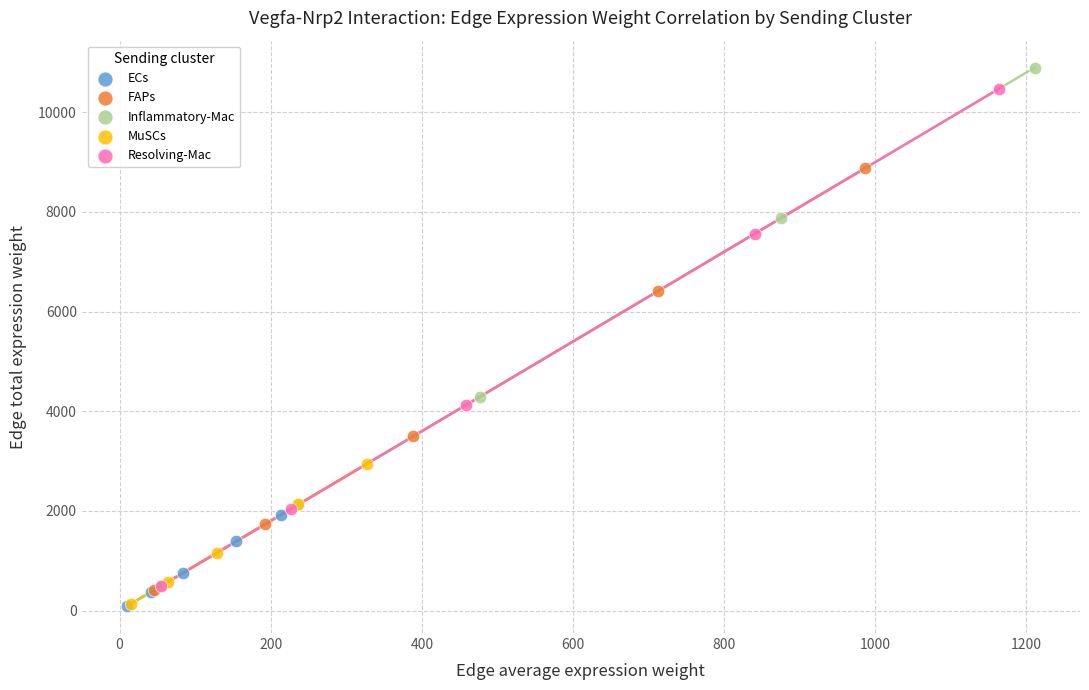

Which series reaches the maximum Y coordinate?

Inflammatory-Mac